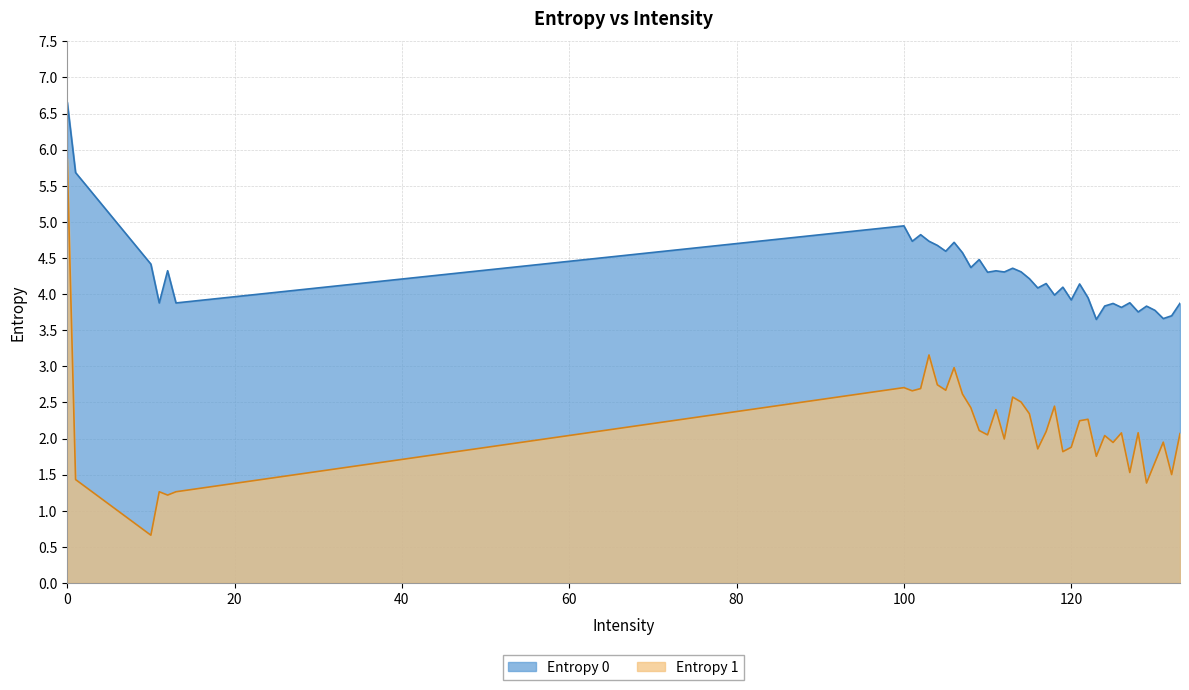

What is the difference between the maximum and minimum values in the Entropy 1 series?

5.2